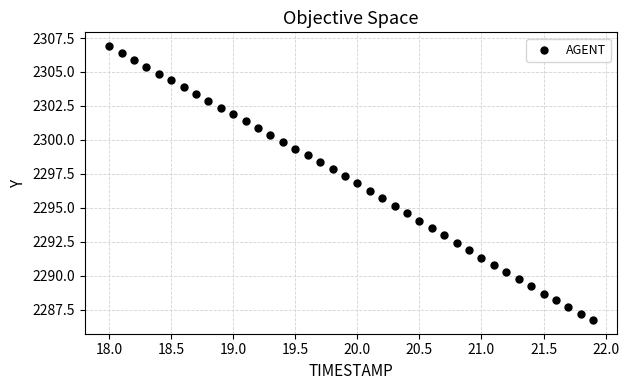

What is the range of Y values (max minus min)?

20.2